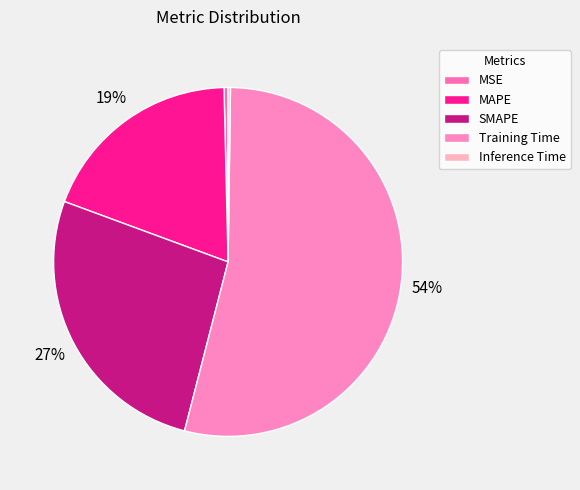

What is the largest slice in the pie chart?

Training Time